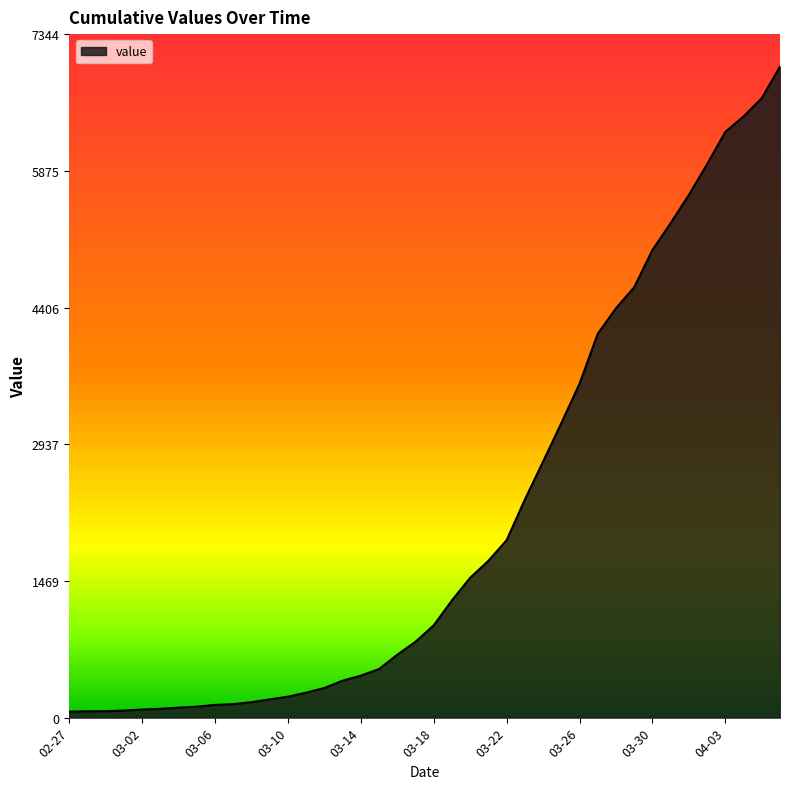

What is the greatest value displayed?

6994